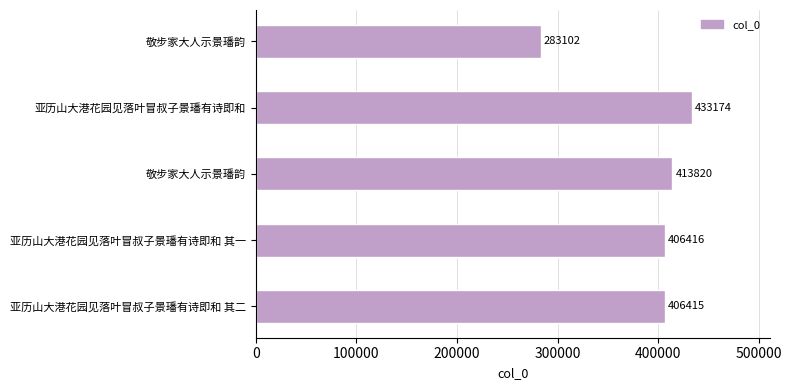

How many categories are shown in the chart?

5